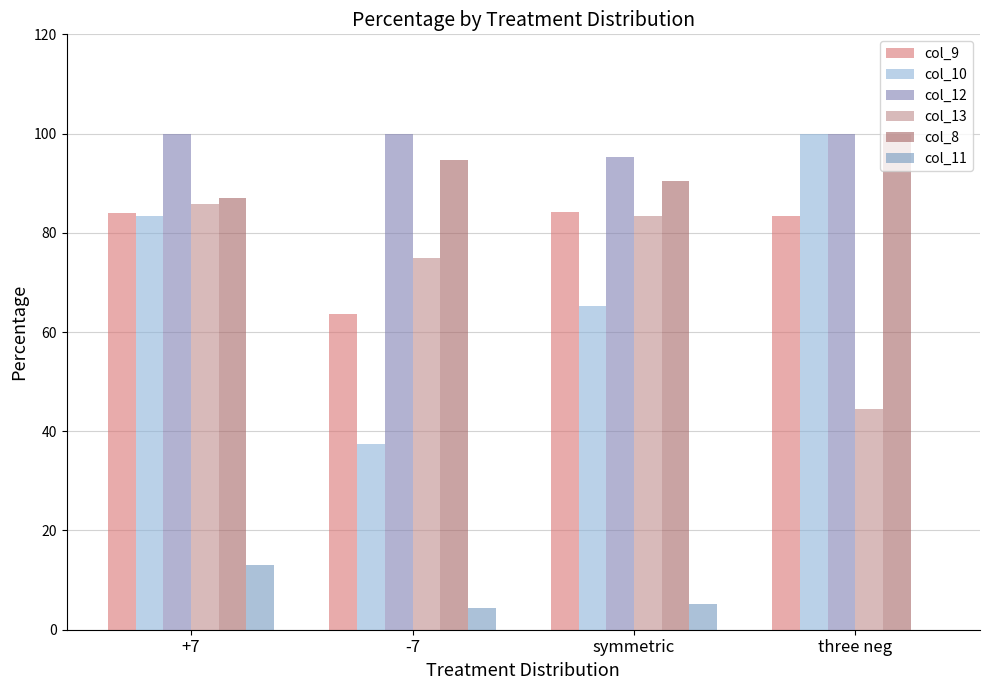

The col_13 series shows 85.7 at +7. True or false?

True